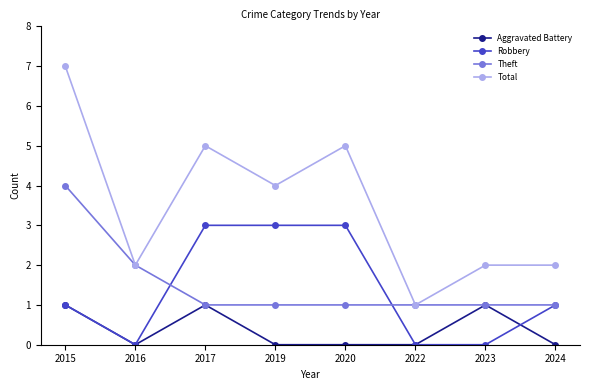

Rank the series at 2020 from lowest to highest value.

Aggravated Battery, Theft, Robbery, Total